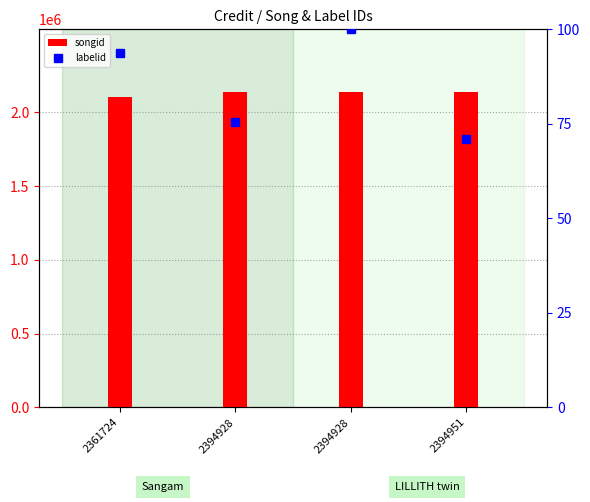

Which series has the largest total across all categories?

songid